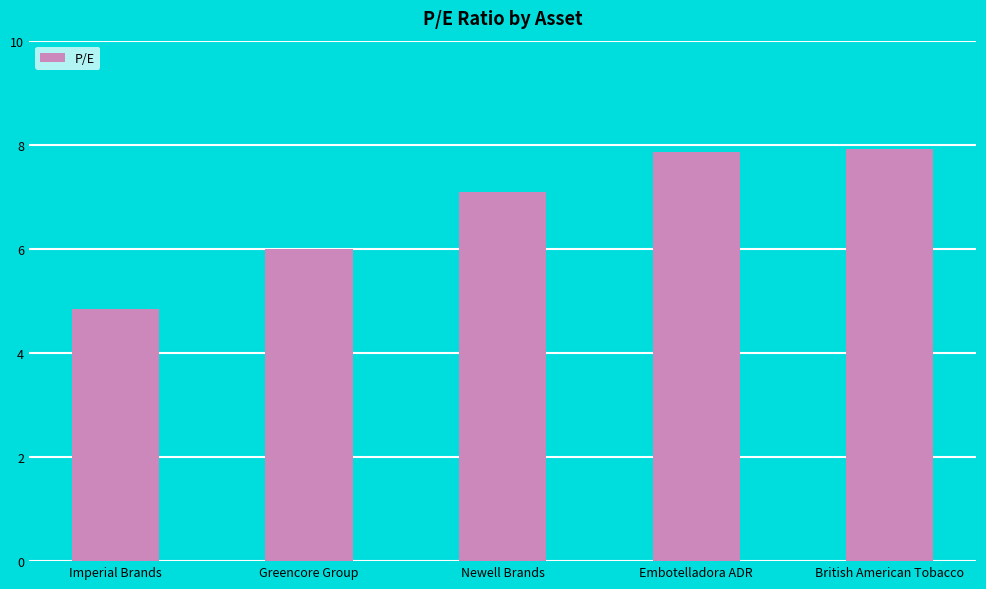

What is the label of the 3rd bar from the right?

Newell Brands